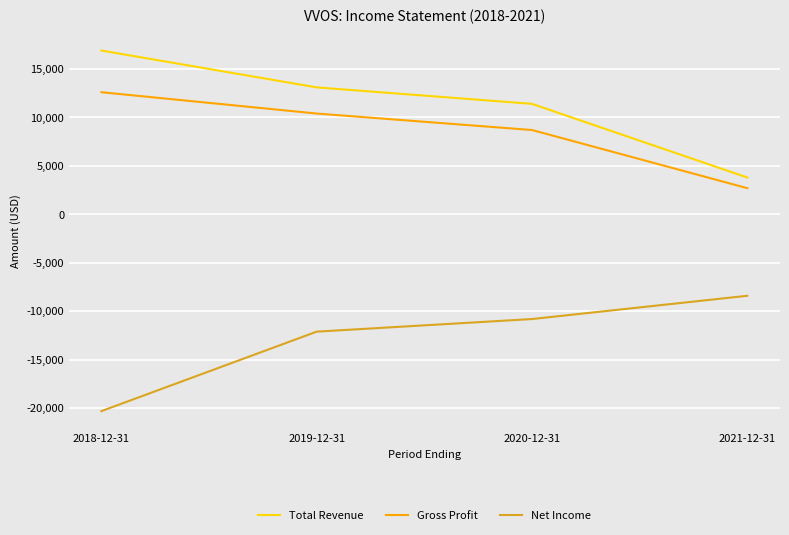

What is the difference between the second highest and second lowest values in the Total Revenue series?

1700